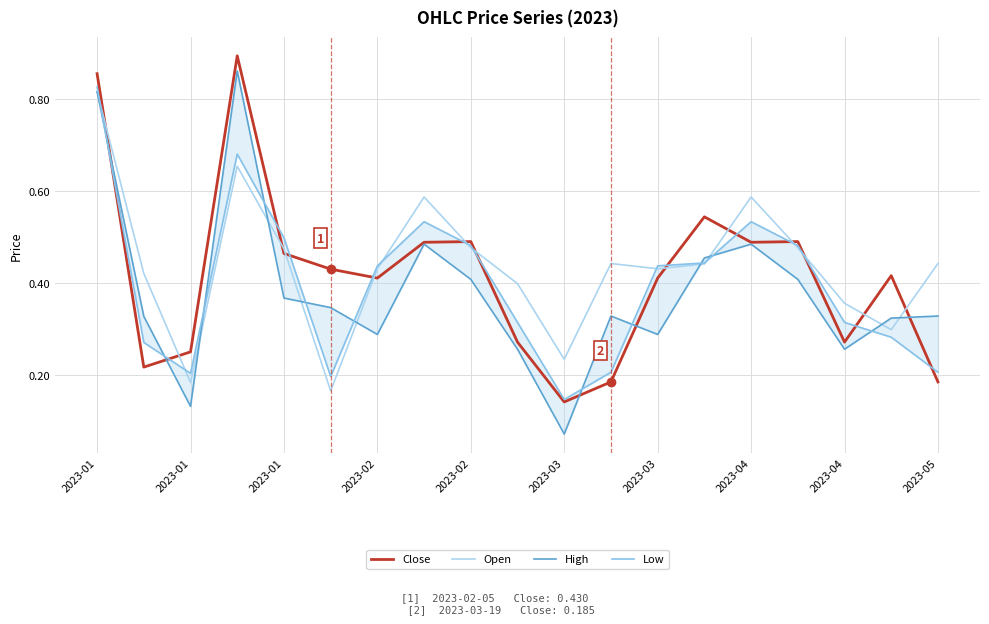

What is the difference between the High values at 2023-01 and 16?

0.1